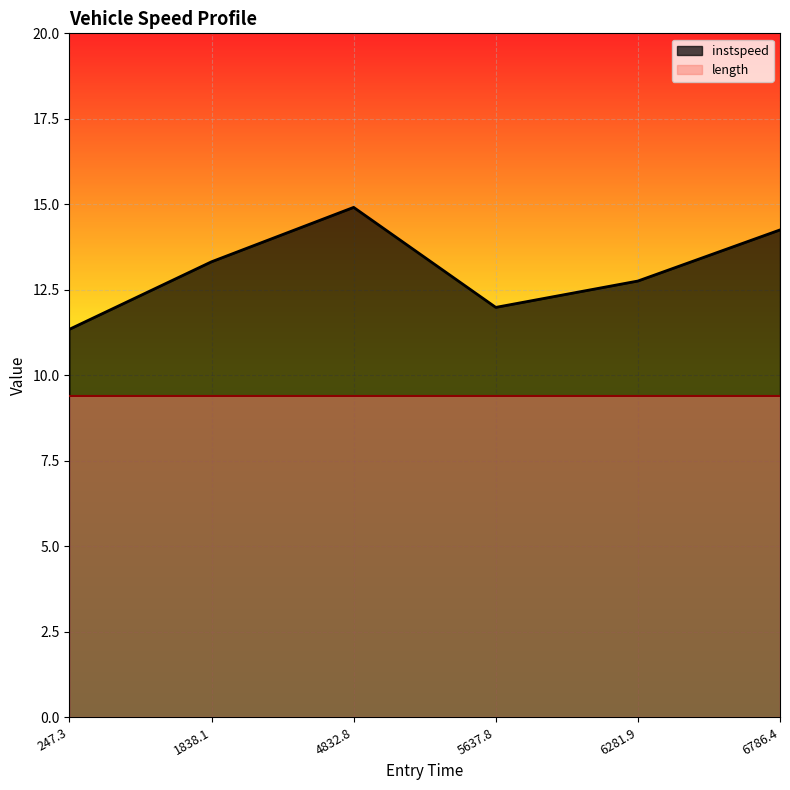

Which category has the highest value across all series?

4832.8